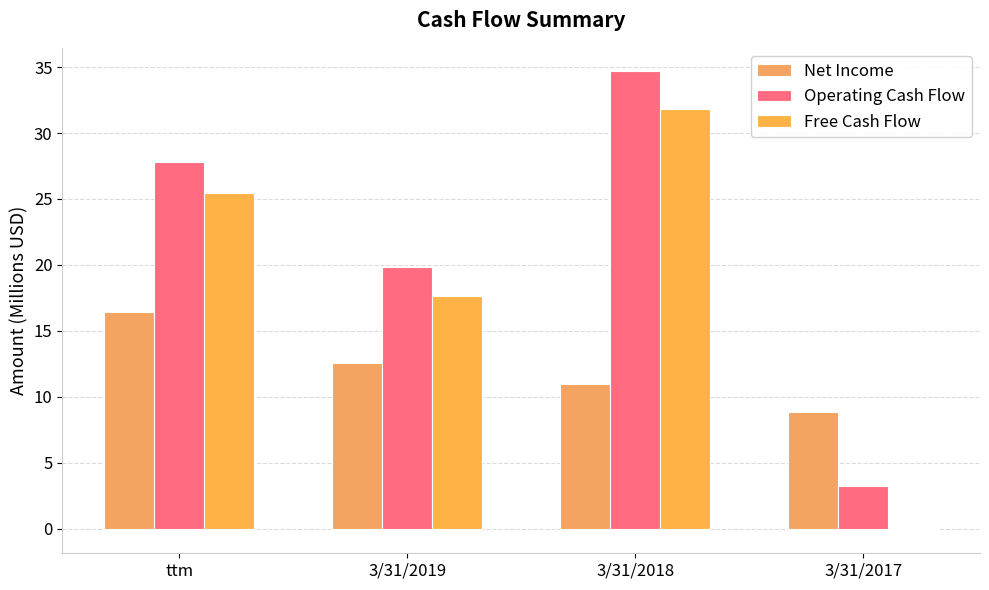

At how many categories does at least one series exceed 14?

3